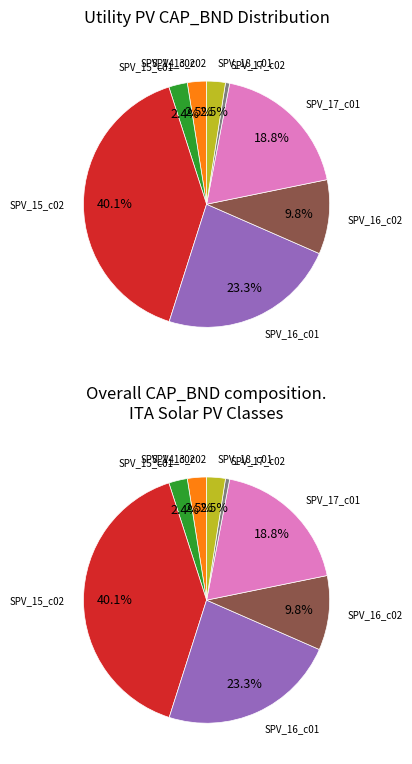

To the nearest percent, what is the combined percentage of EN_SPV_16_c01_ITA and EN_SPV_15_c01_ITA?

26%